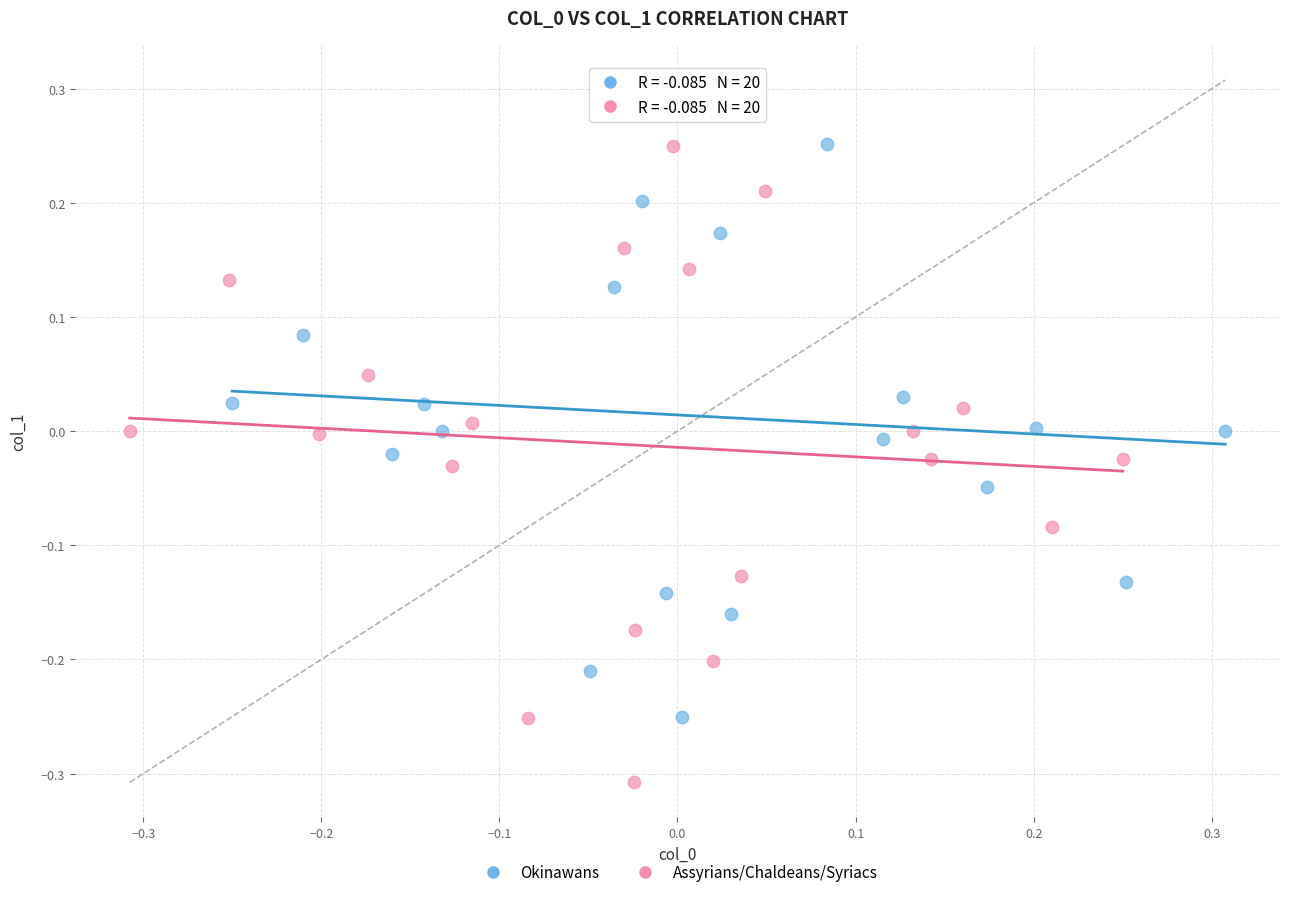

Which series contains the highest Y value?

Okinawans